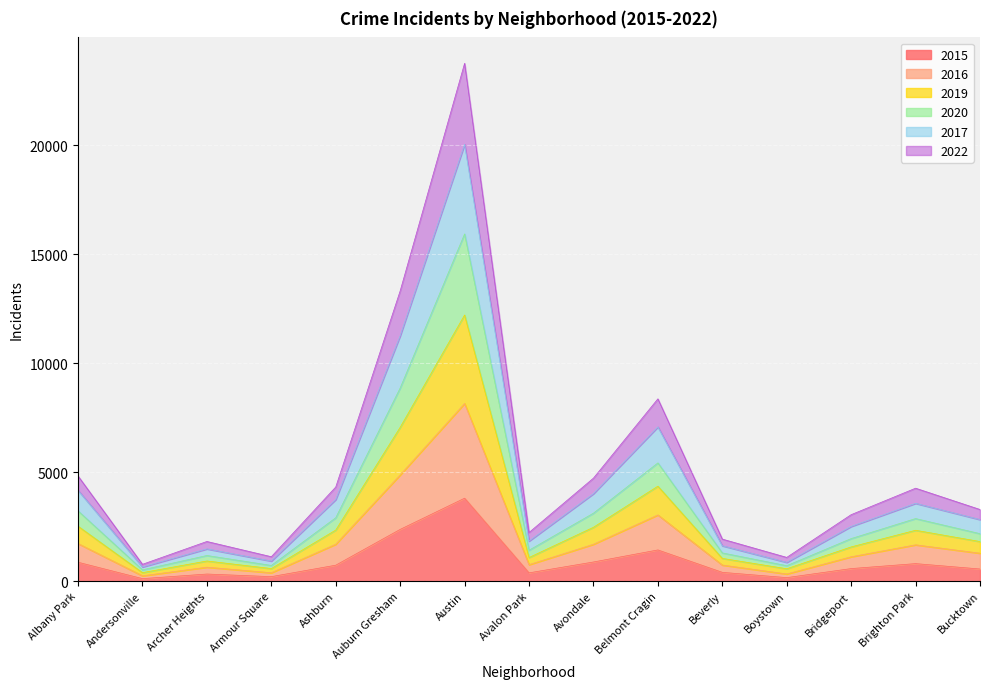

True or false: 2016 and 2019 intersect in this chart.

False